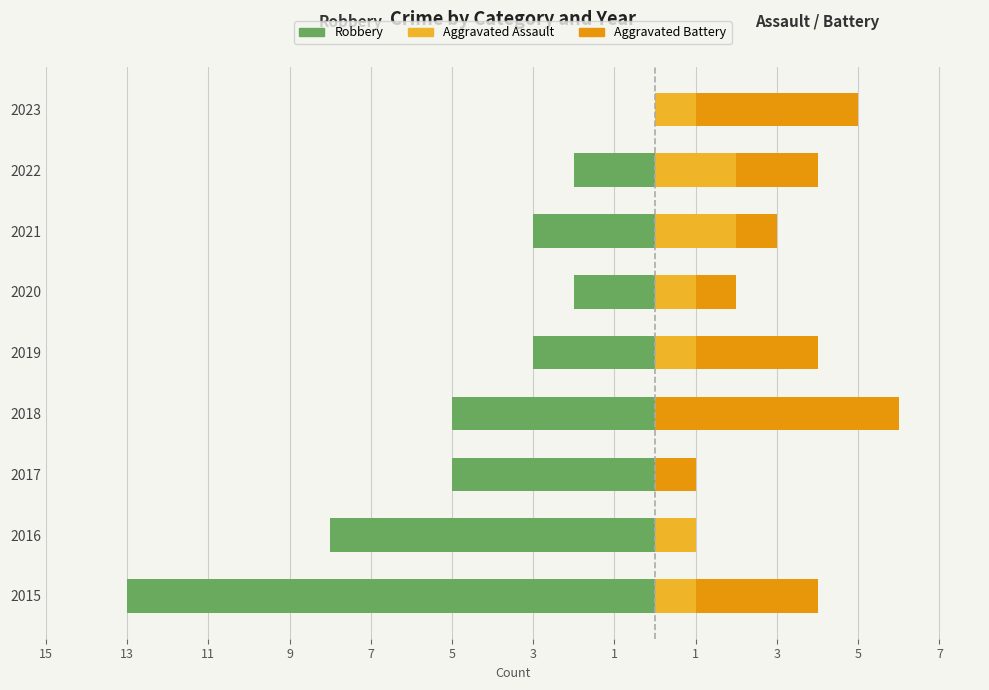

Count the number of data series in this chart.

3